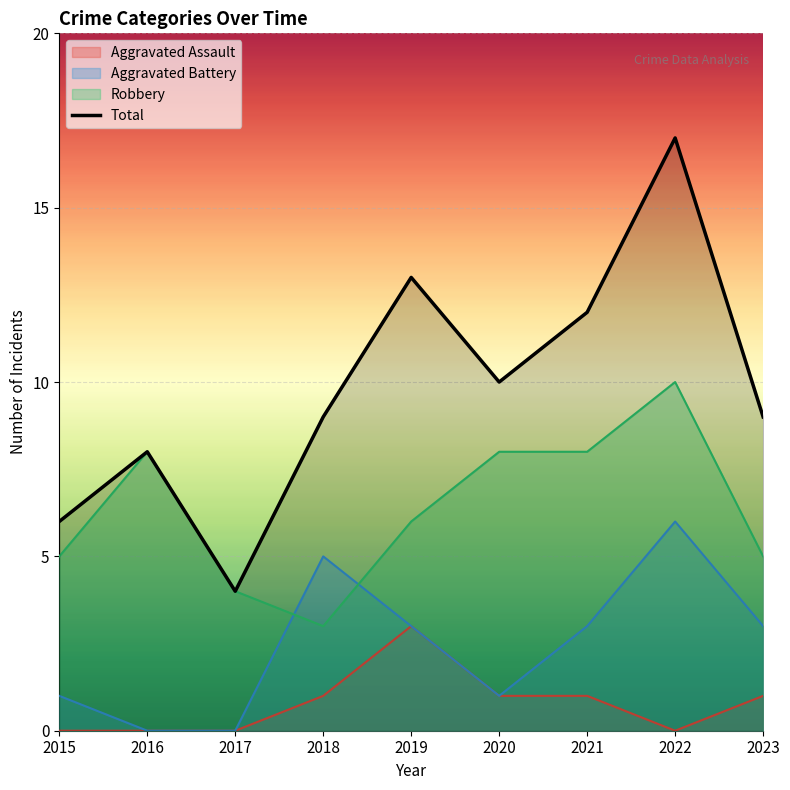

True or false: the data has more than 0 interior local peaks.

True